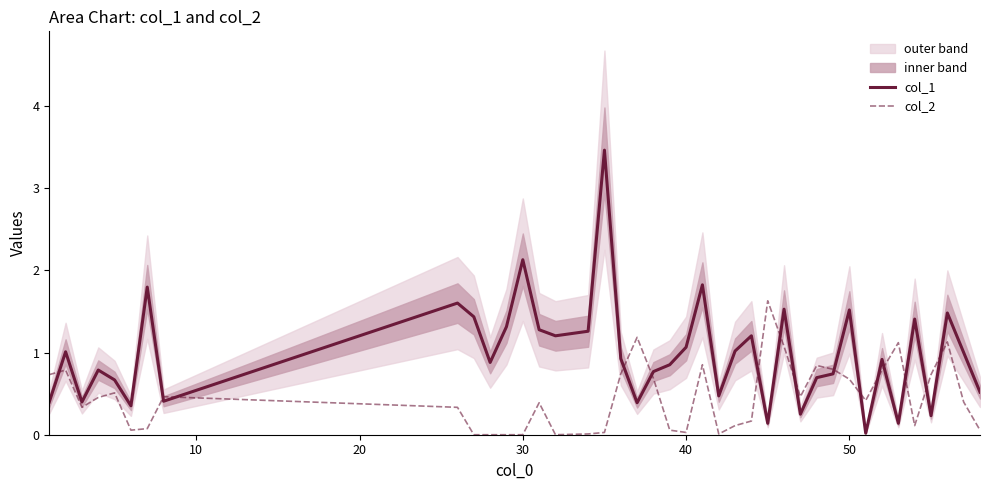

After their last crossing, which series has the higher values: col_2 or col_1?

col_1